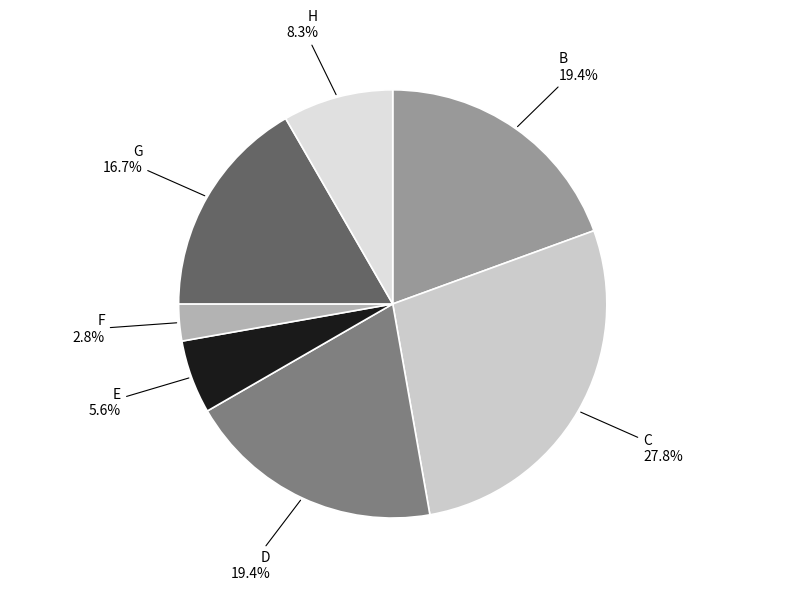

Count the number of slices in the pie.

7